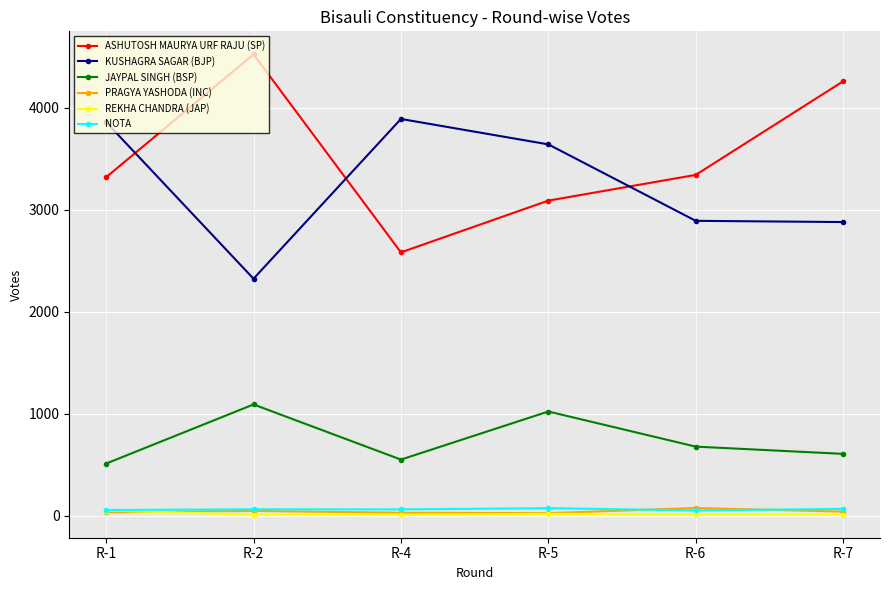

Read the PRAGYA YASHODA (INC) value at R-4, to the nearest 10.

30